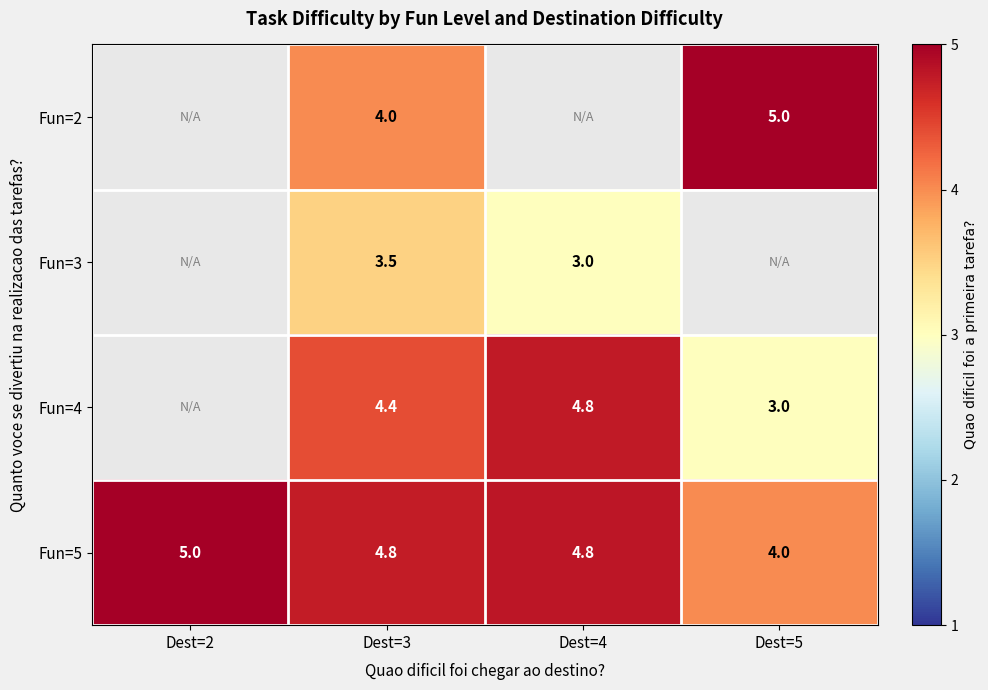

True or false: Fun=3 has a value of 2.1 at Dest=3.

False